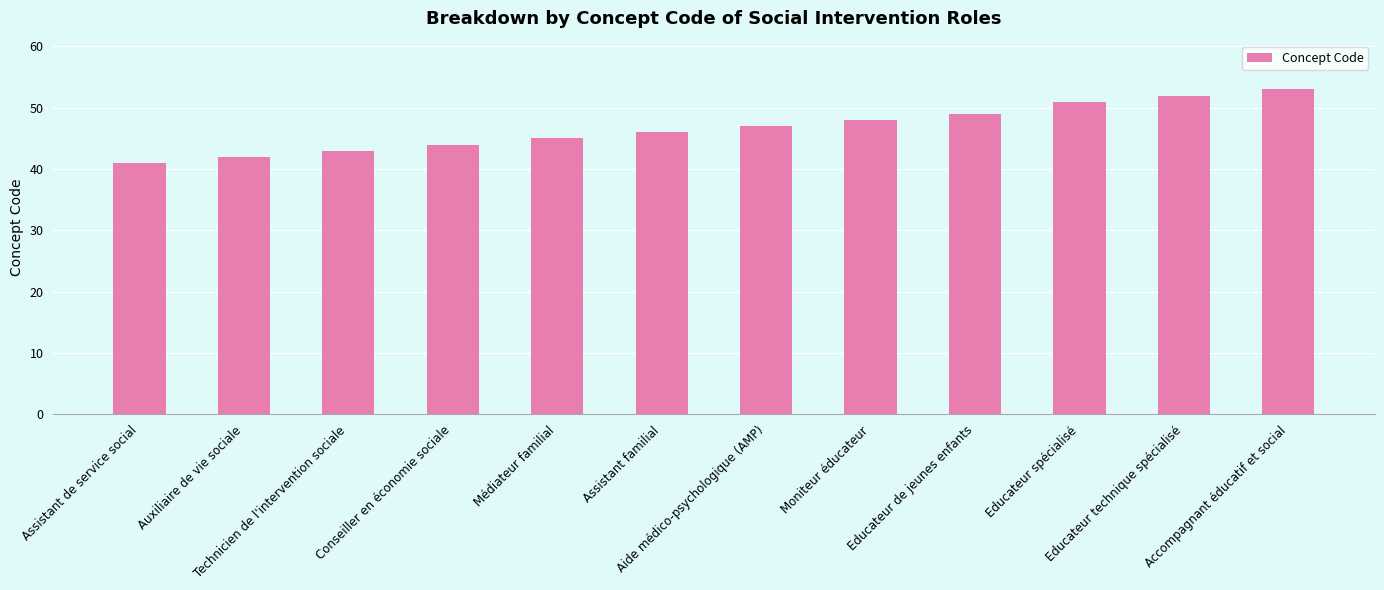

What is the ratio of the value at Educateur technique spécialisé to the value at Conseiller en économie sociale?

1.2